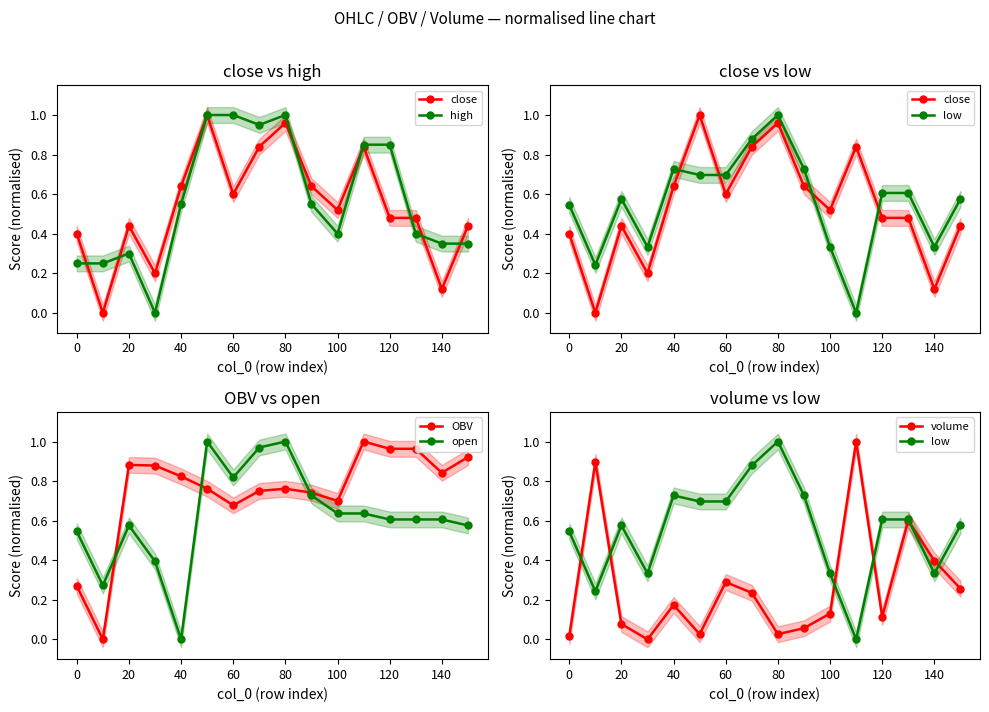

What is the difference between the second highest and second lowest values in the open series?

0.7